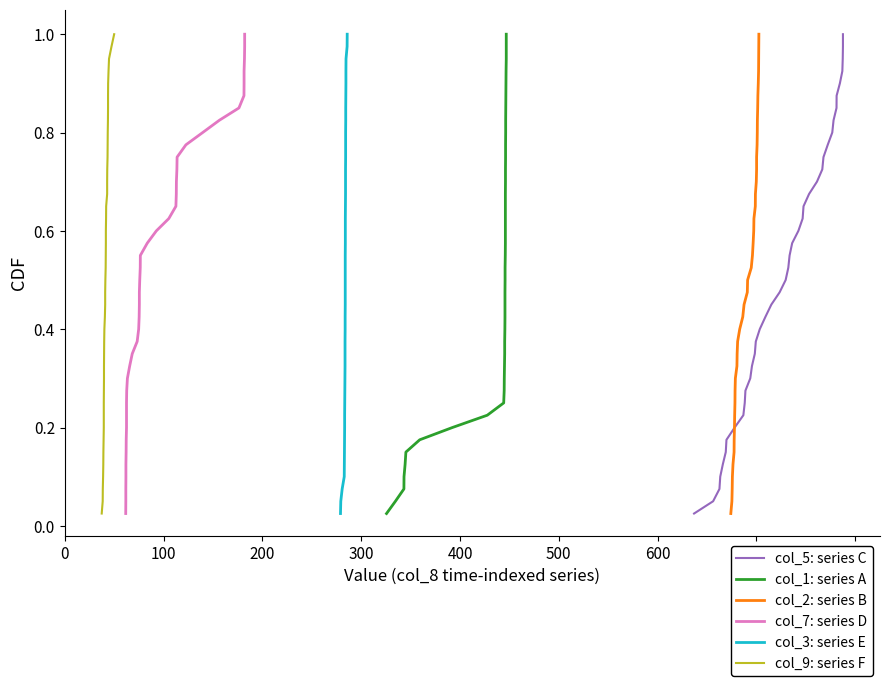

True or false: col_7: series D and col_1: series A cross at least once.

False